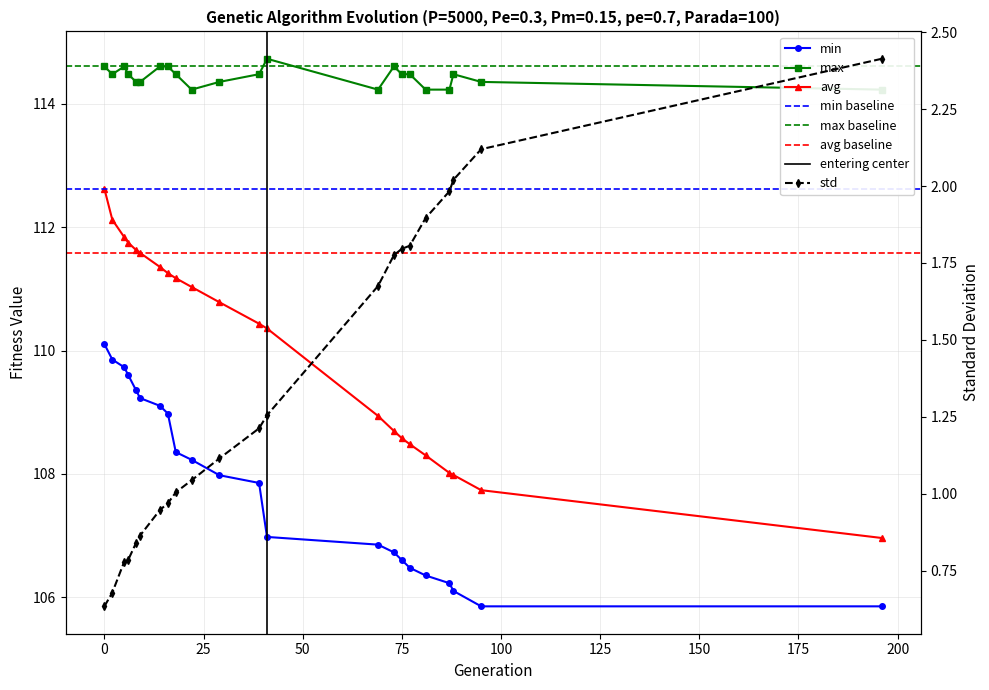

What is the value of the std point at the 22nd from the left?

2.4